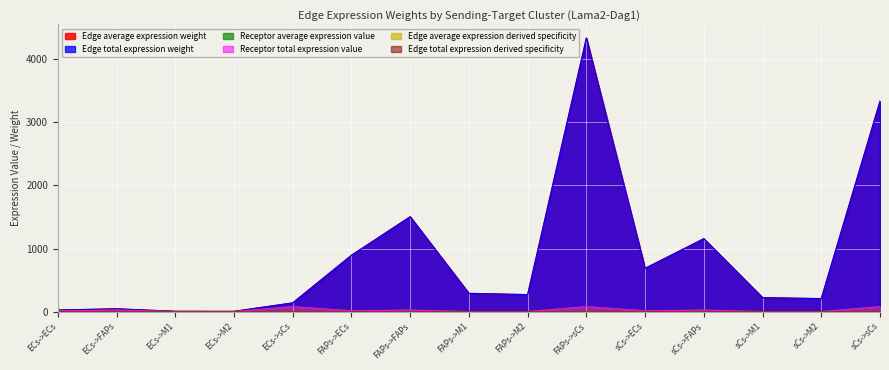

What are all the series names shown in the legend?

Edge average expression weight, Edge total expression weight, Receptor average expression value, Receptor total expression value, Edge average expression derived specificity, Edge total expression derived specificity